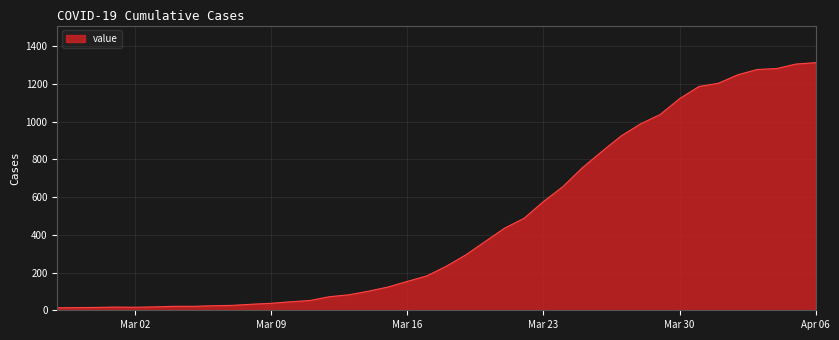

What is the greatest value displayed?

1312